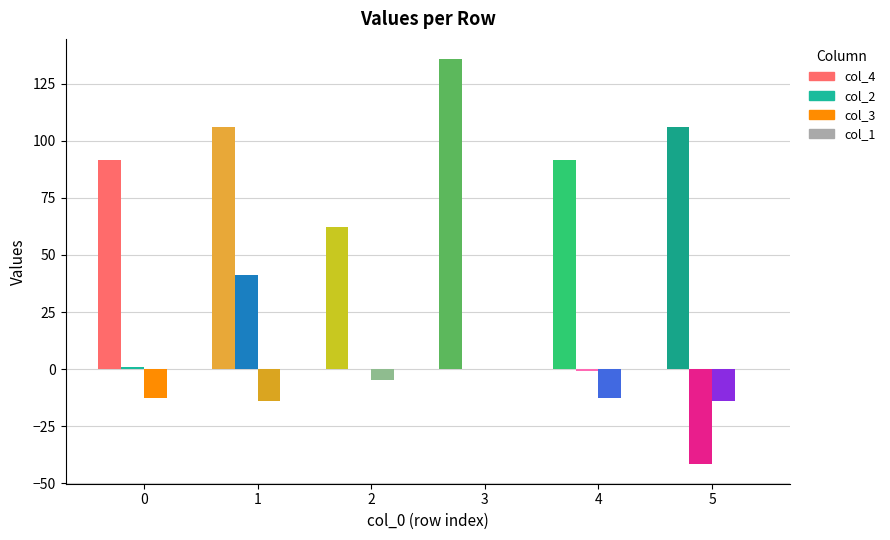

At how many categories does at least one series exceed 9?

6